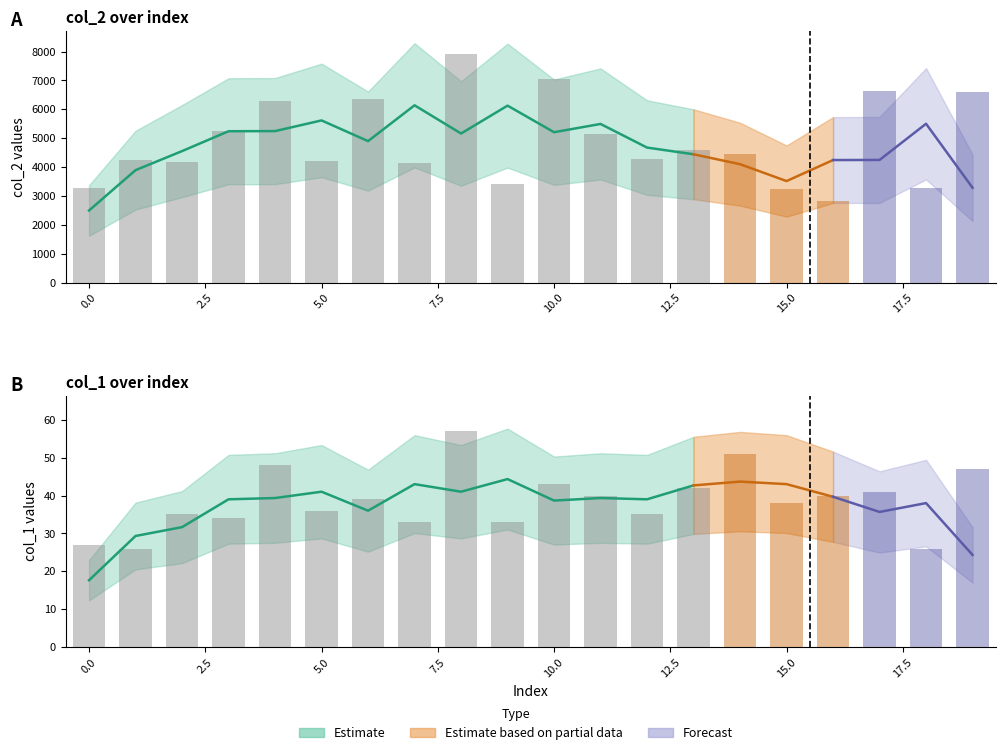

What is the difference between the col_2 values at 10 and 0?

3775